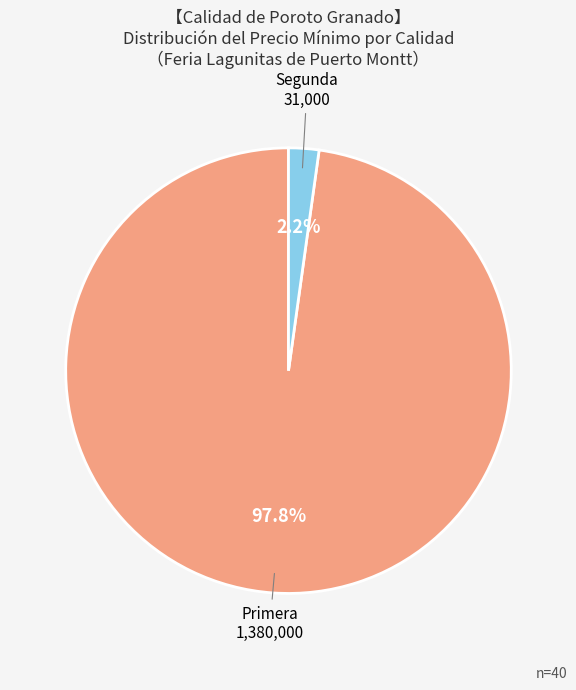

Is there a majority slice in this chart?

Yes